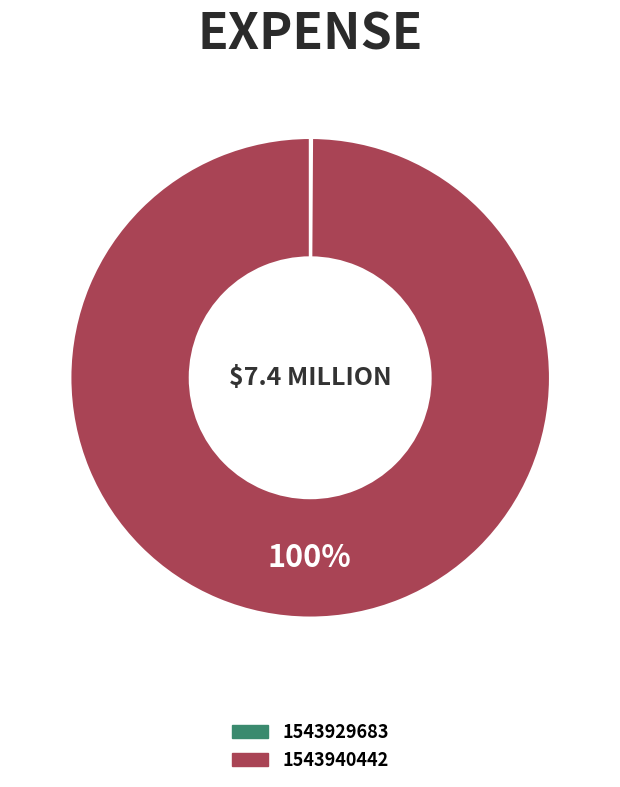

To the nearest percent, what percentage of the pie is 1543940442?

100%